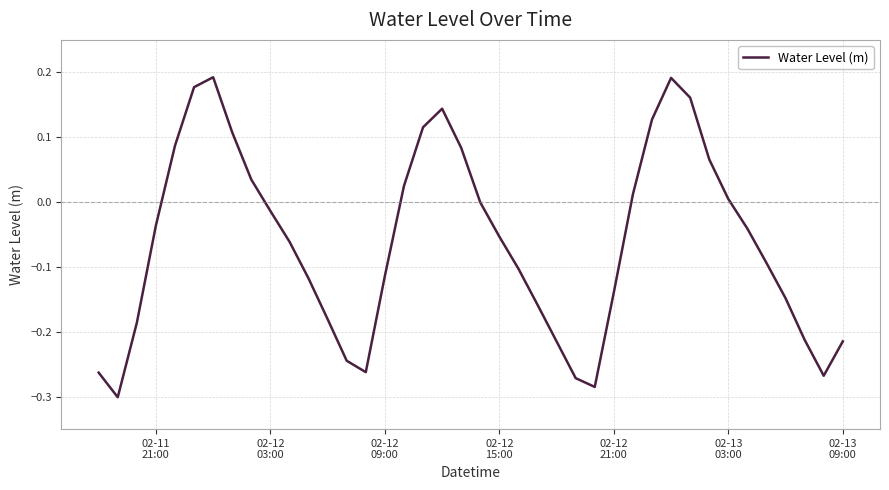

What is the difference between the maximum and minimum values?

0.5